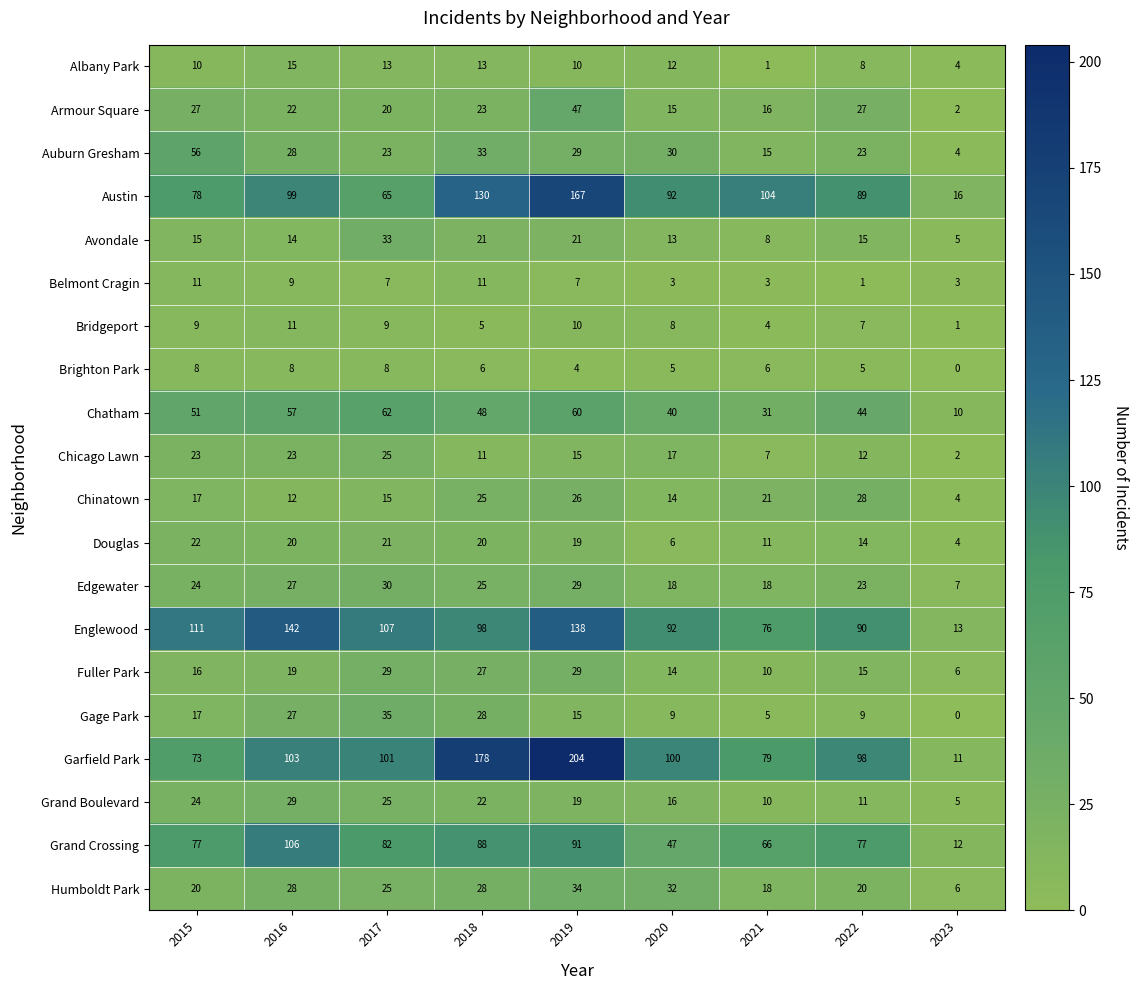

Which series changed the most between 2015 and 2021?

Auburn Gresham